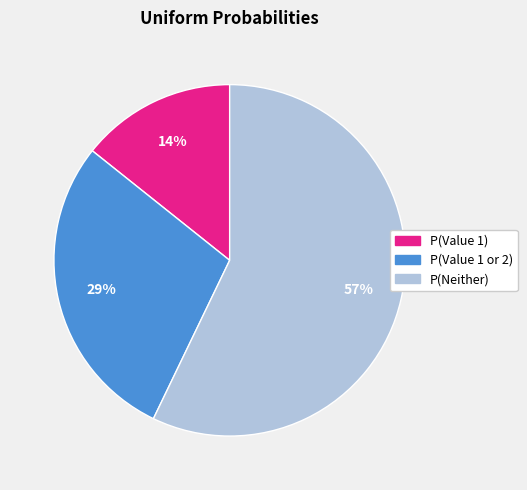

To the nearest percent, what is the average slice percentage?

33%